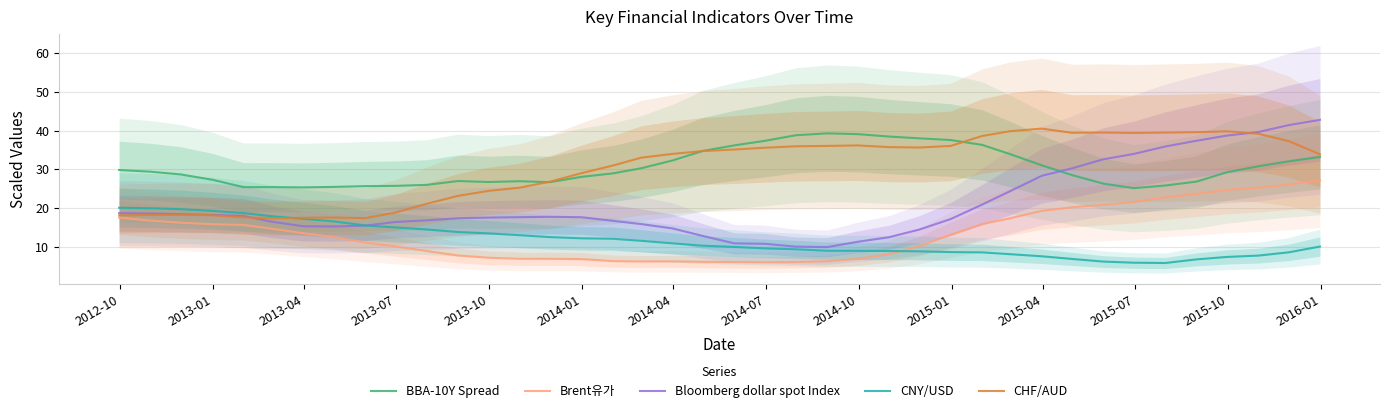

What is the lowest value of the BBA-10Y Spread series?

25.1